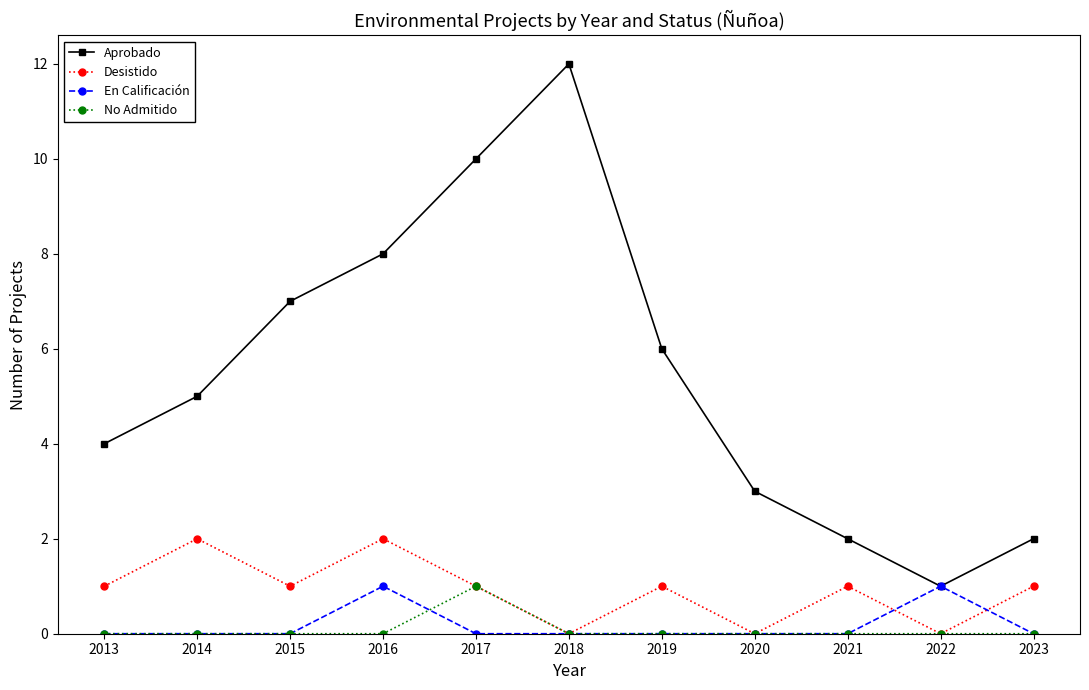

Does the chart display data point markers on the line(s)?

Yes